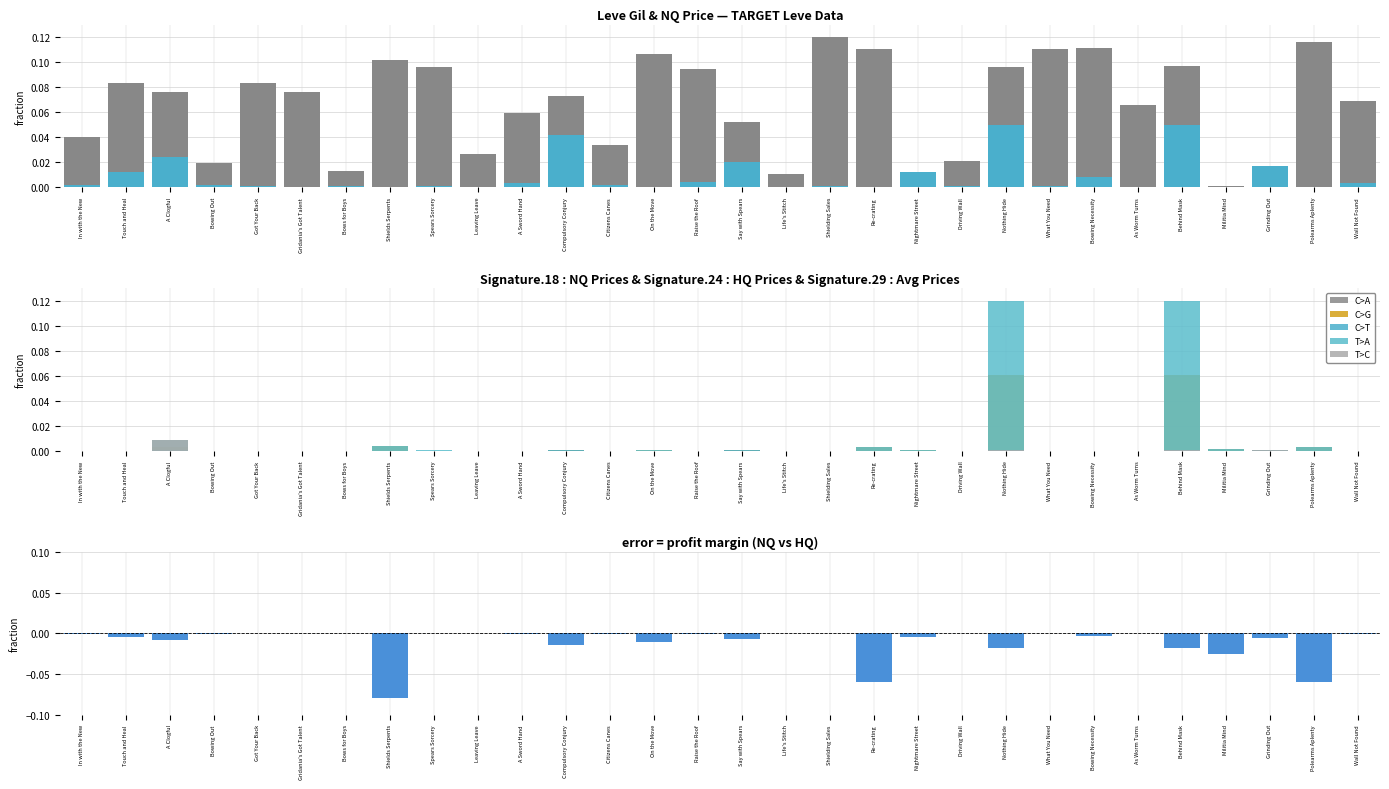

True or false: C>T has a value of 0.0 at In with the New.

False